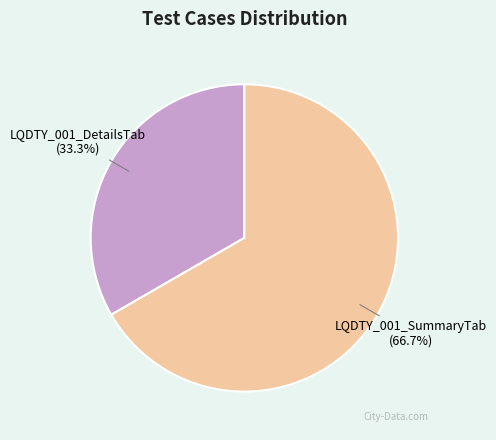

How many slices are in this pie chart?

2